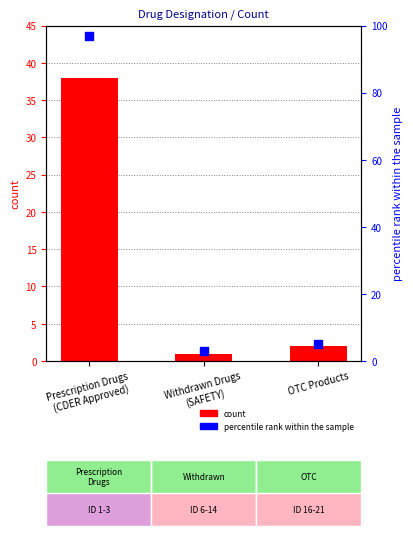

Which series has the largest total across all categories?

percentile rank within the sample